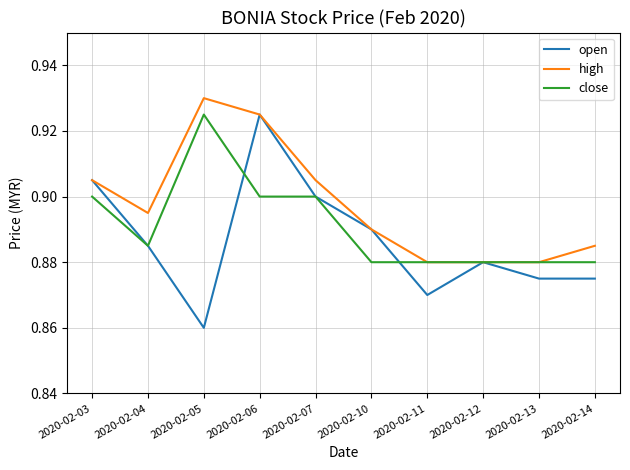

Rank the series at 2020-02-05 from highest to lowest value.

high, close, open